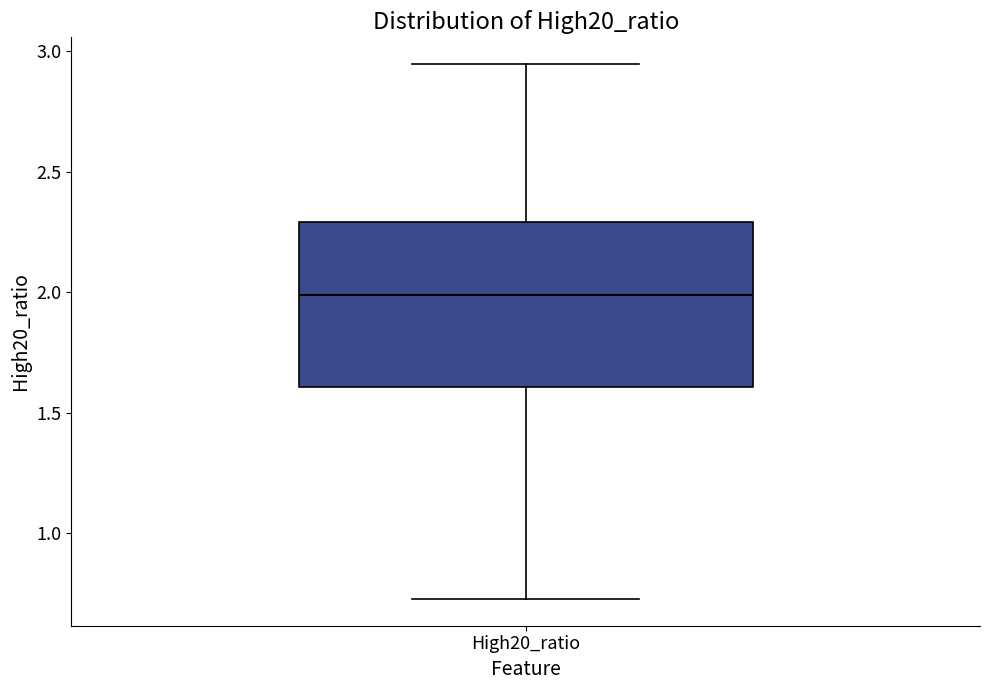

Transcribe this box plot: give where the median line is, the range the box spans, and where the two whiskers end, as read against the y-axis. The values are not printed on the chart, so give them approximately, as read against the axis.

median 2.00, box 1.60 to 2.30, whiskers 0.75 to 2.95